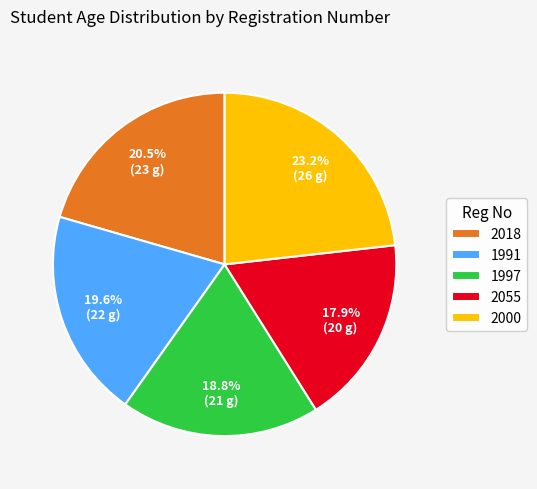

Is the sum of 2055 and 2000 greater than half?

No